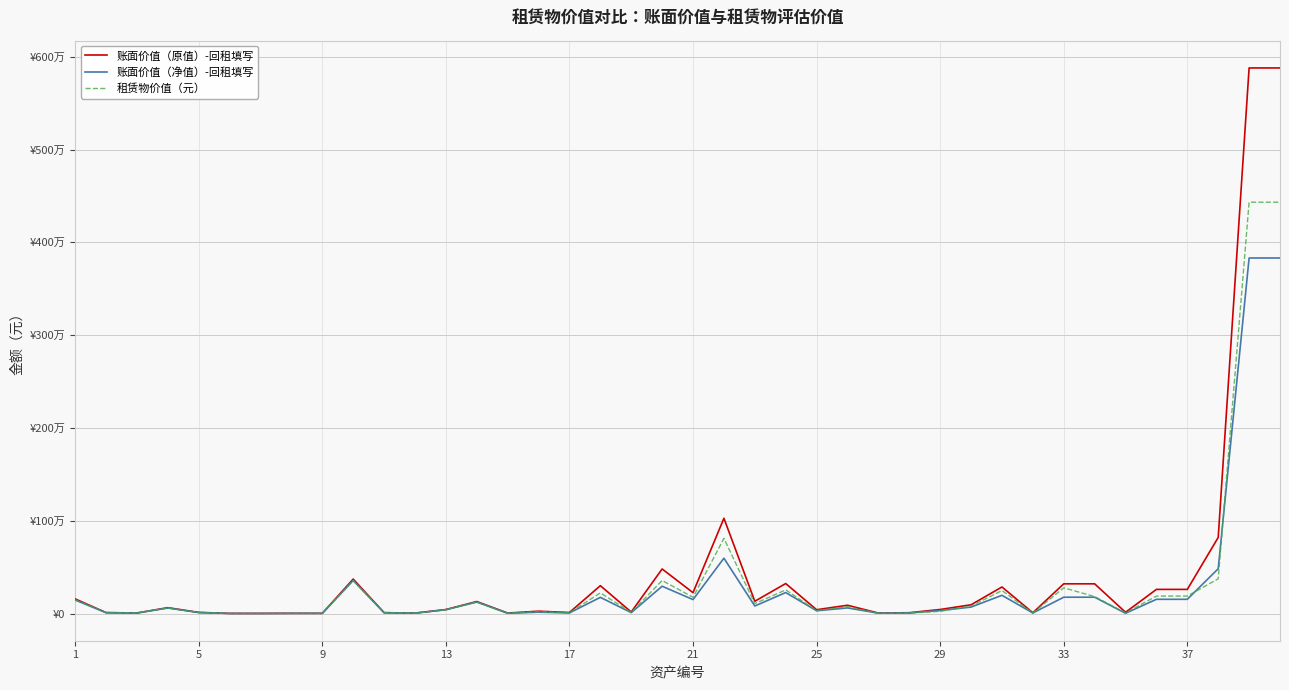

What are all the series names shown in the legend?

账面价值（原值）-回租填写, 账面价值（净值）-回租填写, 租赁物价值（元）